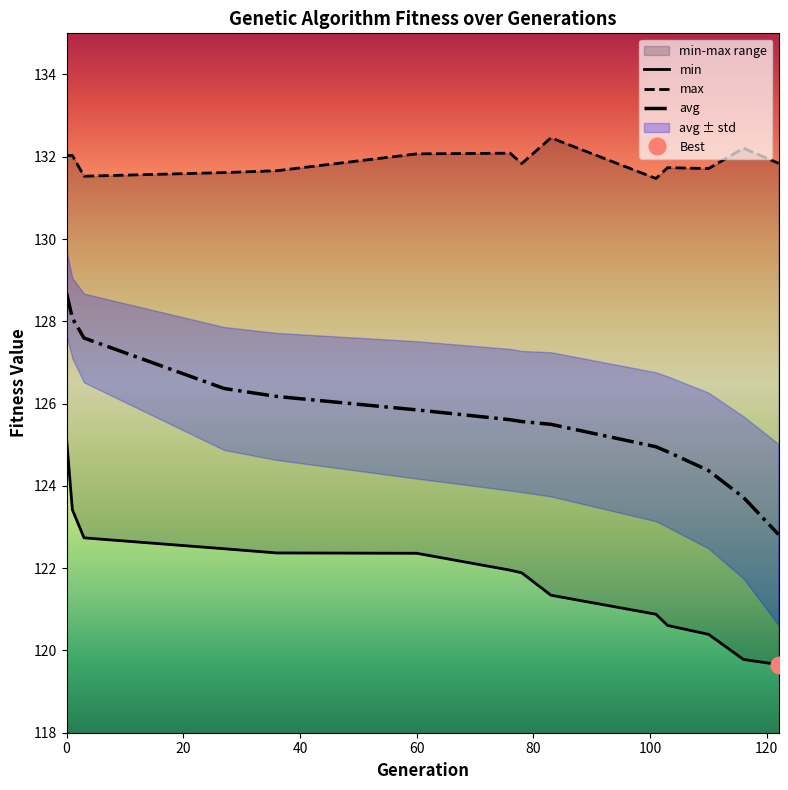

The min series shows 122.0 at 76. True or false?

True